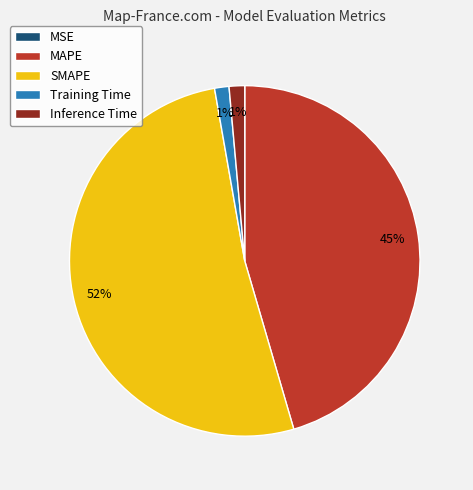

The MAPE slice represents 45% of the pie. True or false?

True